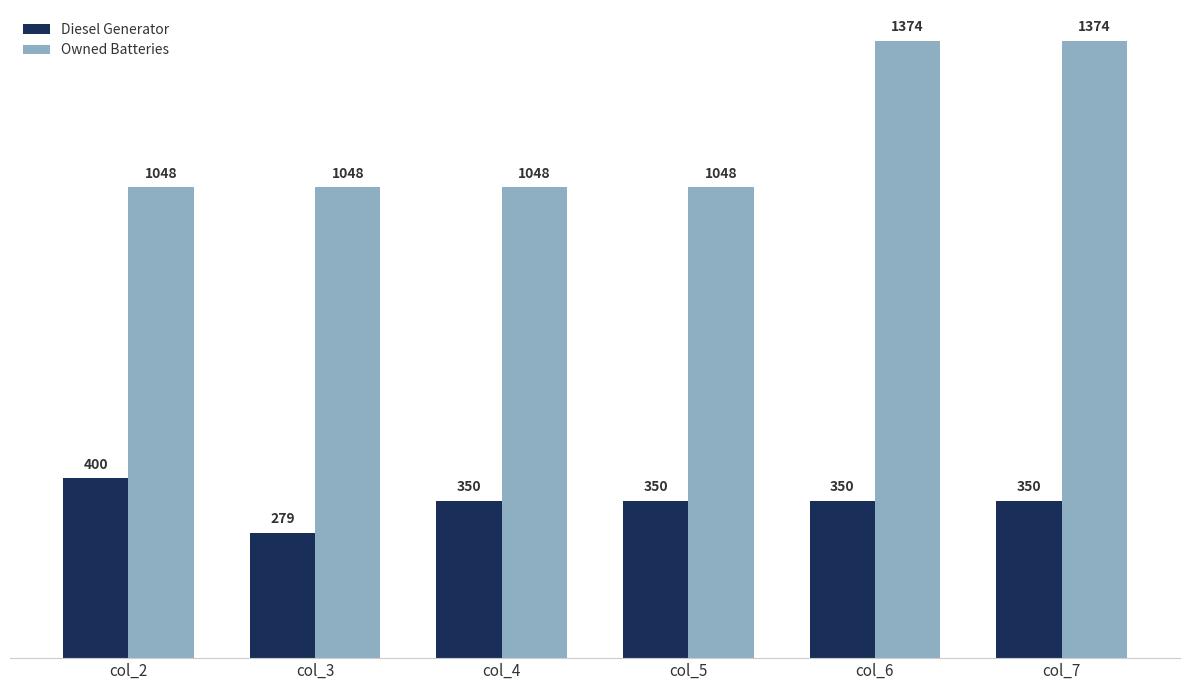

Rank the series by their average value, from lowest to highest.

Diesel Generator, Owned Batteries